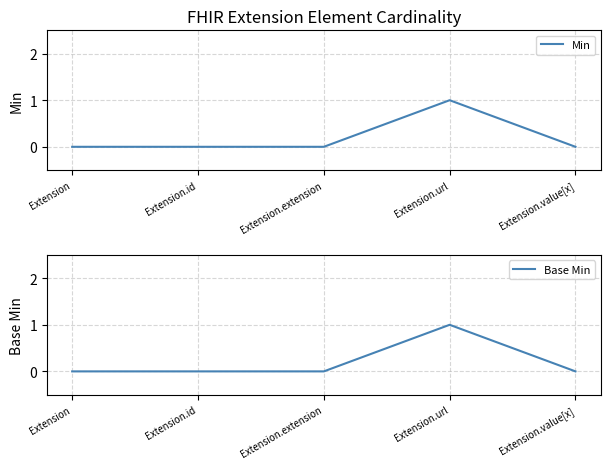

Which has a higher value, Extension.url or Extension.id?

Extension.url